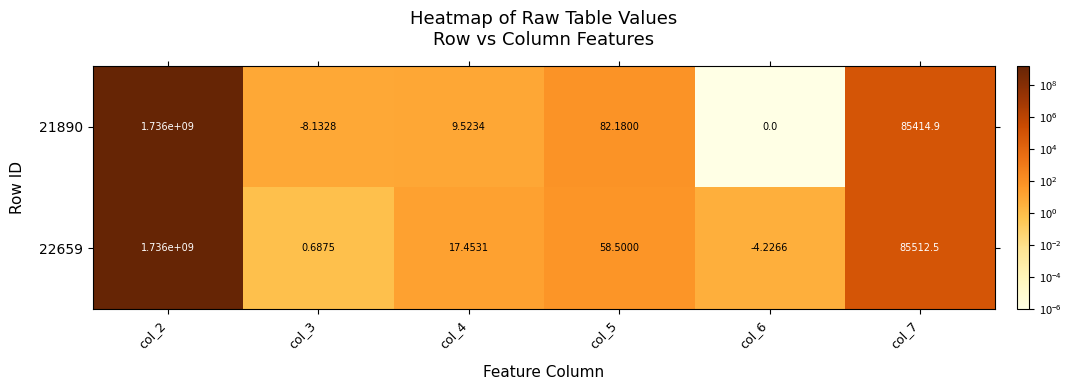

List the series in order of their overall mean, highest first.

22659, 21890